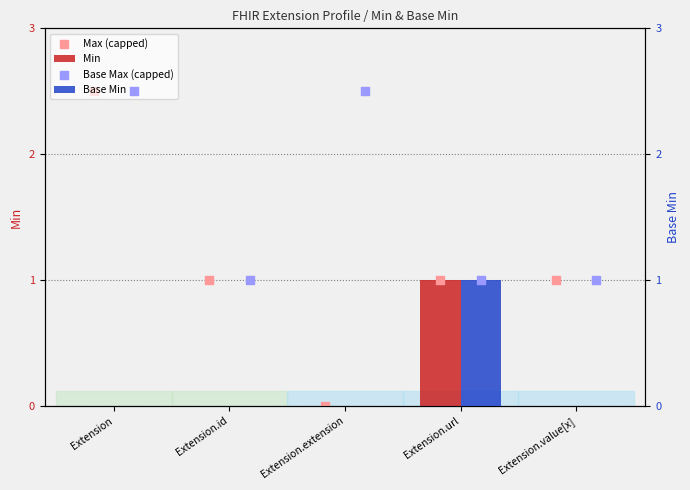

What are all the series names shown in the legend?

Min, Max (capped), Base Min, Base Max (capped)